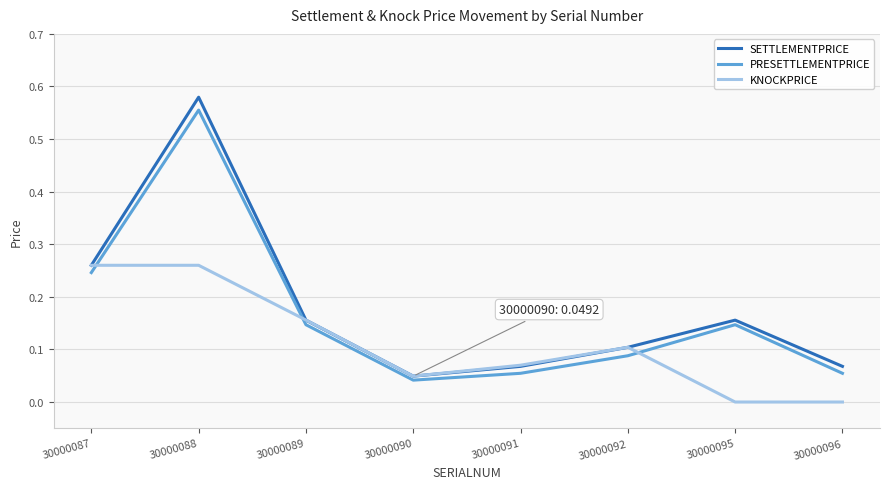

At which label is SETTLEMENTPRICE closest to 0?

30000090